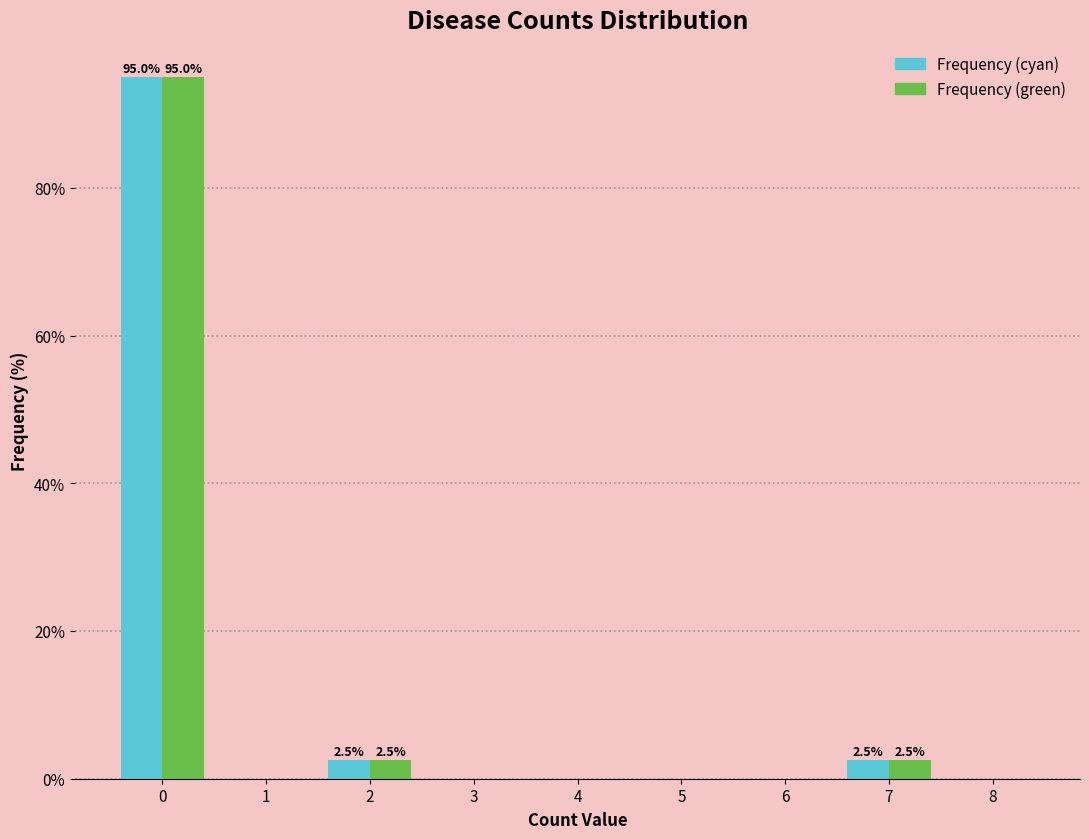

Reading left to right, transcribe all the data shown in this chart.

Frequency (cyan): 0=95.0	1=0.0	2=2.5	3=0.0	4=0.0	5=0.0	6=0.0	7=2.5	8=0.0
Frequency (green): 0=95.0	1=0.0	2=2.5	3=0.0	4=0.0	5=0.0	6=0.0	7=2.5	8=0.0